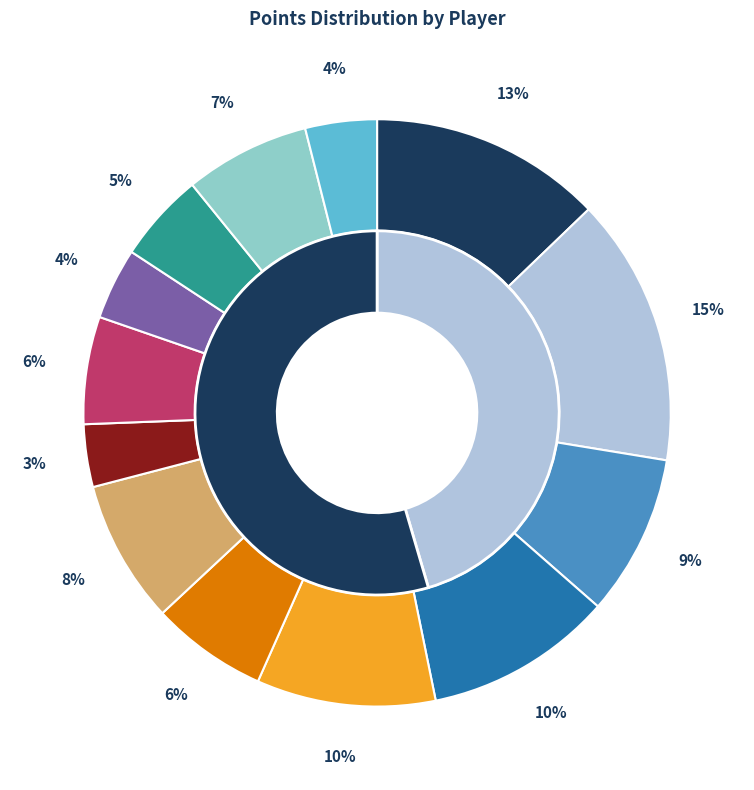

What portion of the pie excludes J.J. Redick?

89.7%